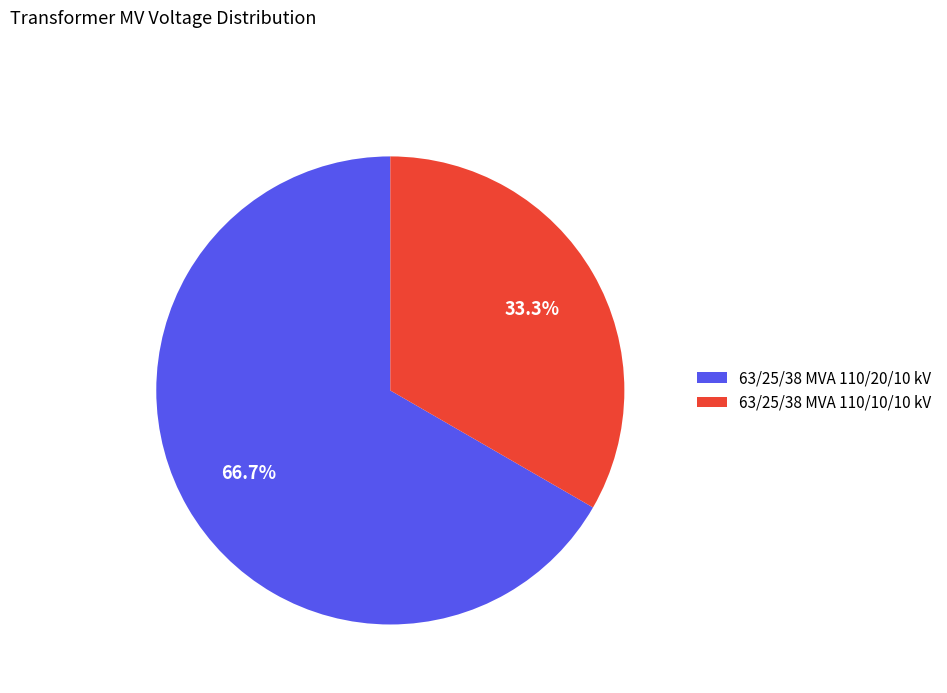

True or false: 63/25/38 MVA 110/20/10 kV accounts for 67% of the total.

True